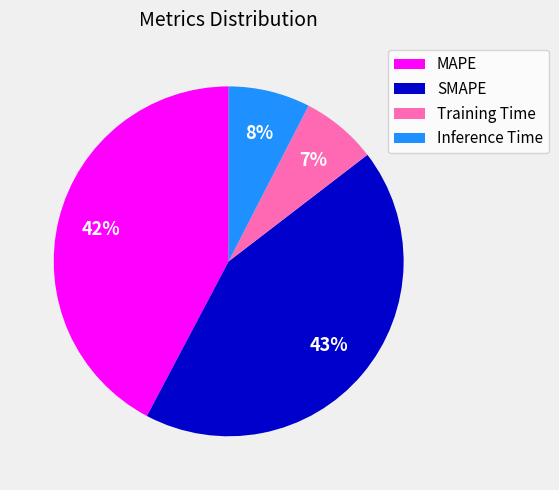

Is it true that MAPE is 42% of the pie?

True